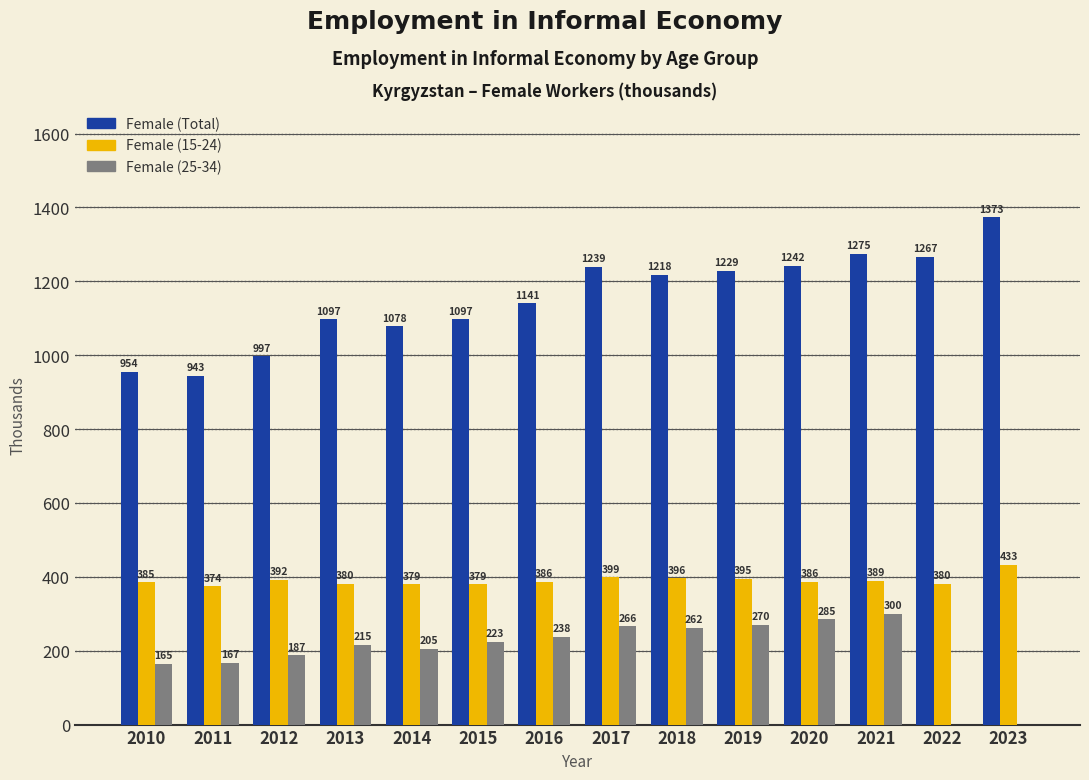

What are all the series names shown in the legend?

Female (Total), Female (15-24), Female (25-34)